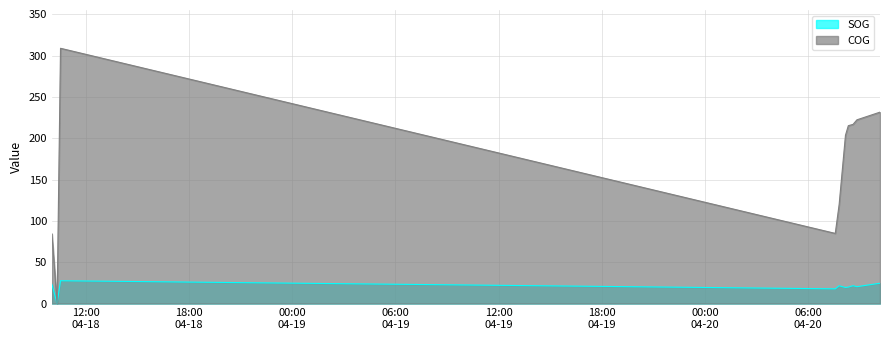

The COG series shows 421.5 at 2024-04-18 10:31:51. True or false?

False